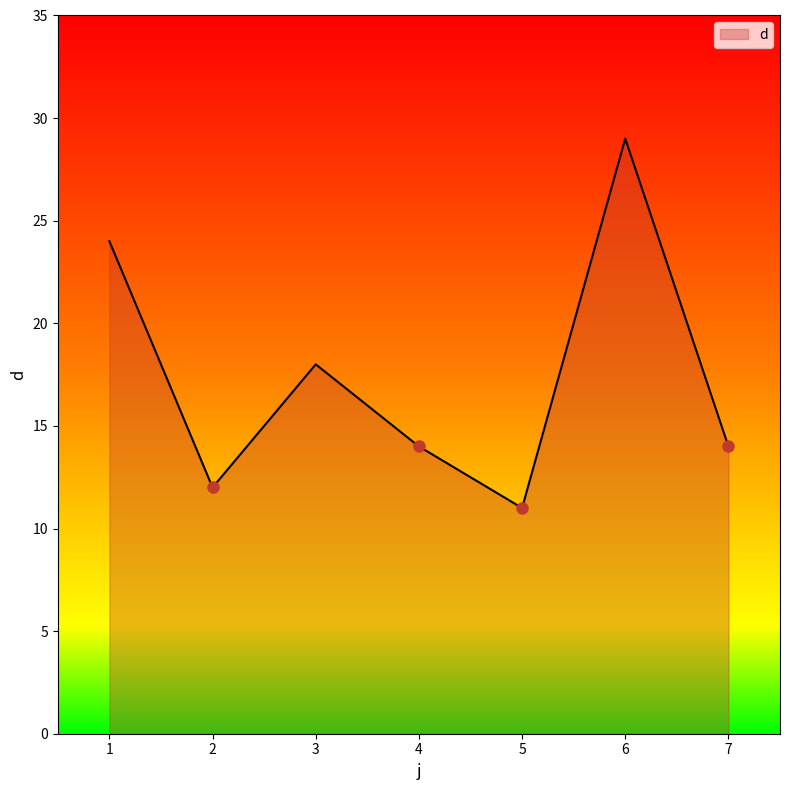

Is it true that the value at 6 is 29?

True